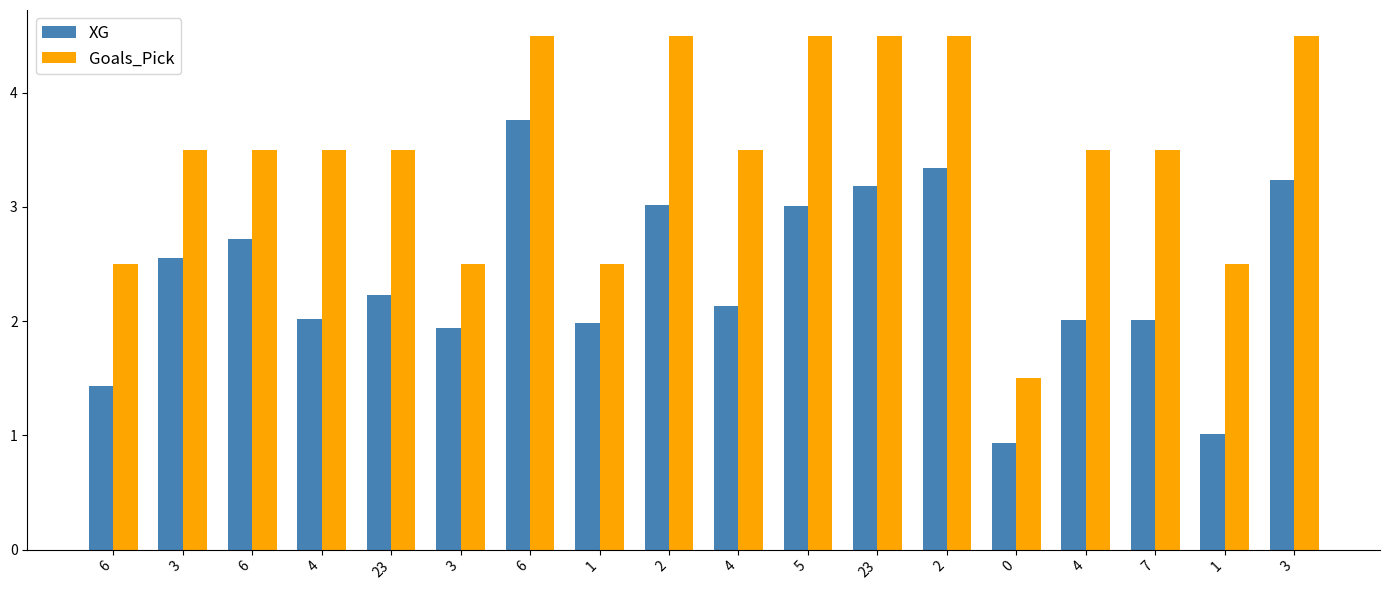

How many groups of bars are there?

18